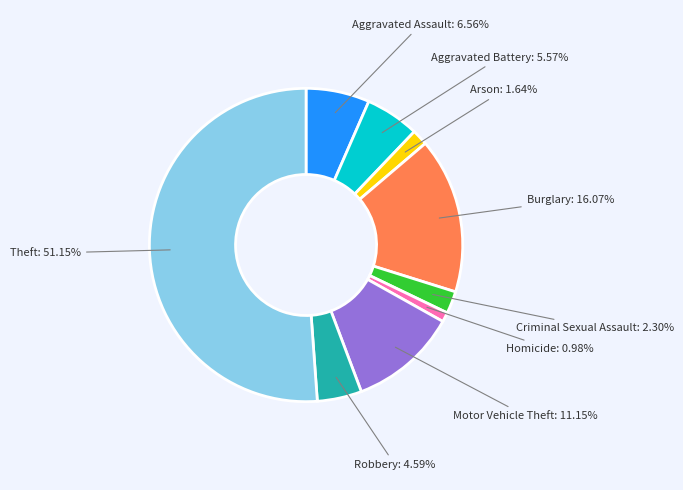

Which category has the biggest portion of the pie?

Theft